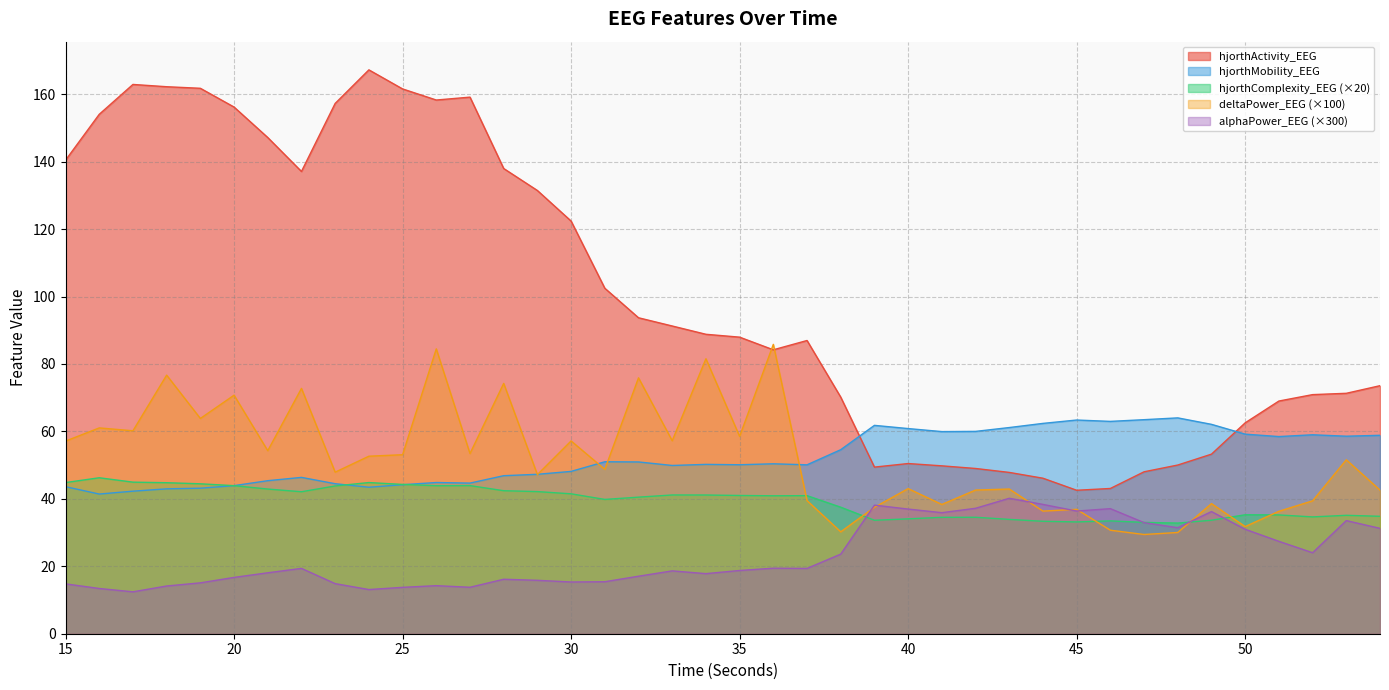

Between 43 and 48, which series saw the biggest shift?

deltaPower_EEG